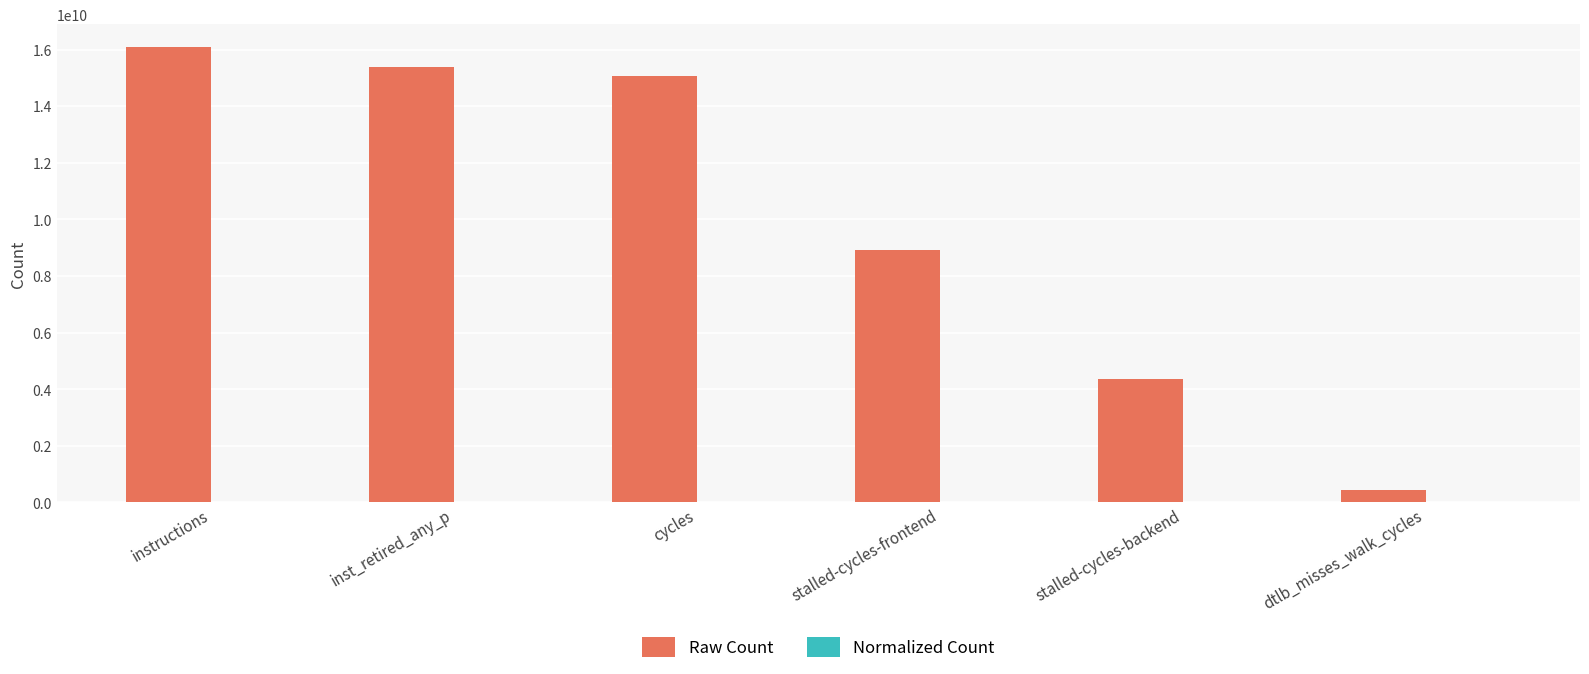

Is it true that Raw Count equals 4110611957.6 at inst_retired_any_p?

False